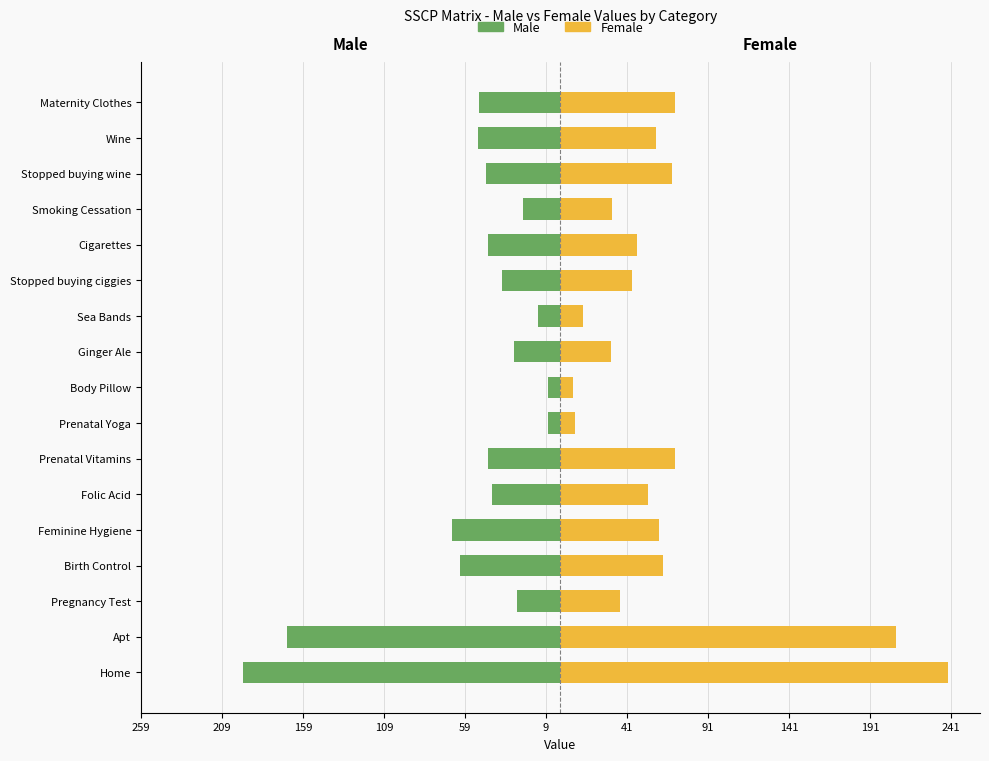

How many groups of bars are there?

17